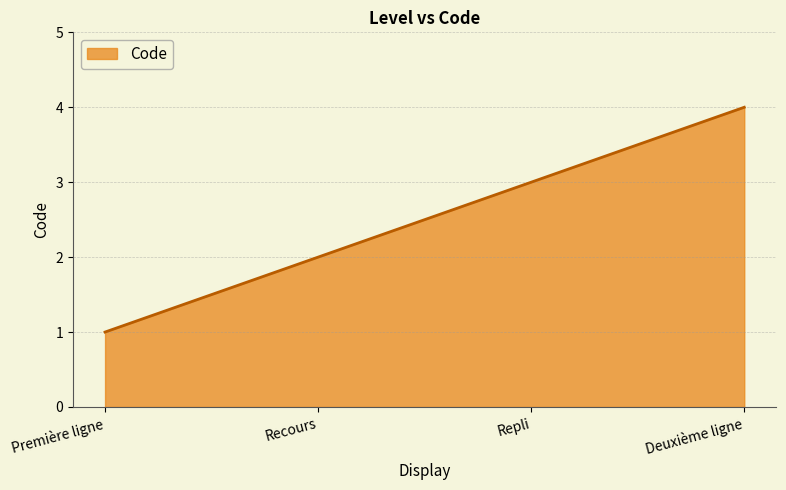

What is the difference between the values at Repli and Recours?

1